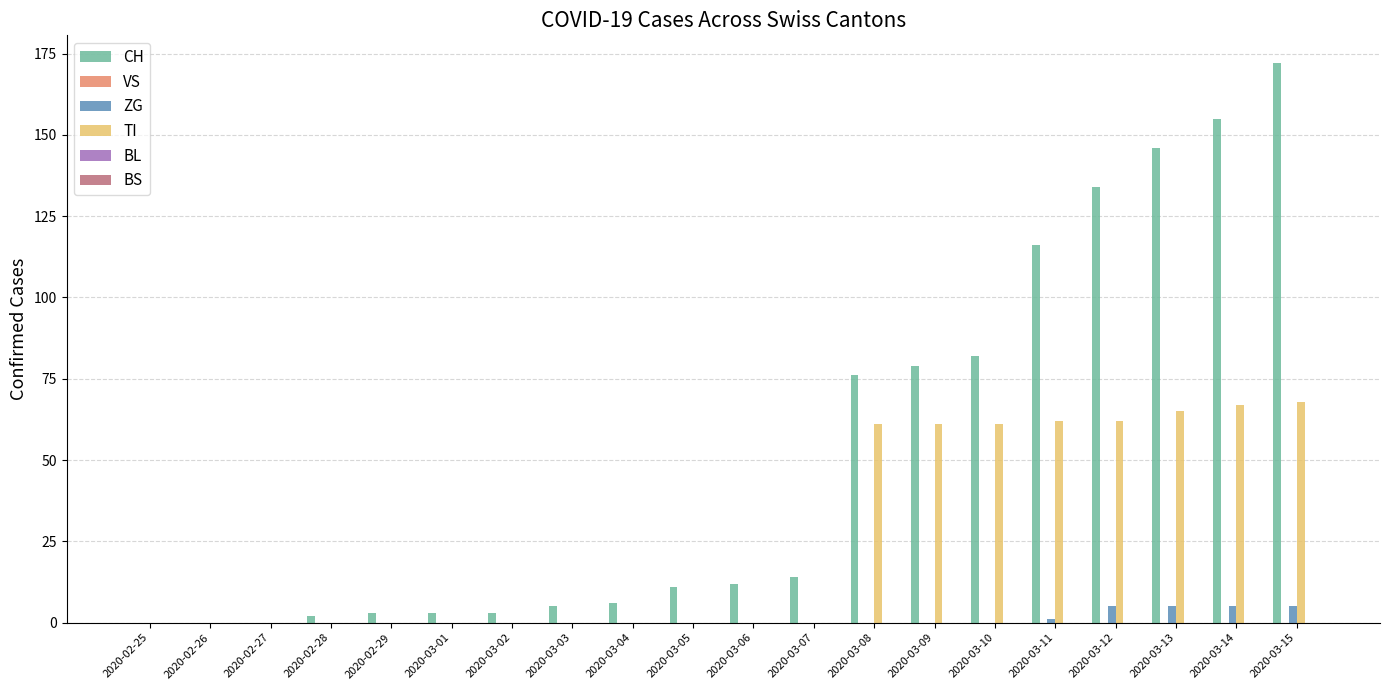

What is the spread (max minus min) of values at 2020-03-12?

129